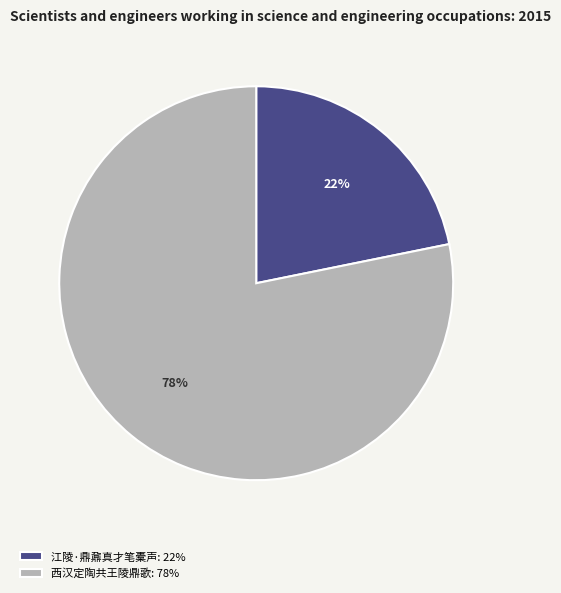

To the nearest percent, what is the difference between the largest and smallest slice percentages?

56%